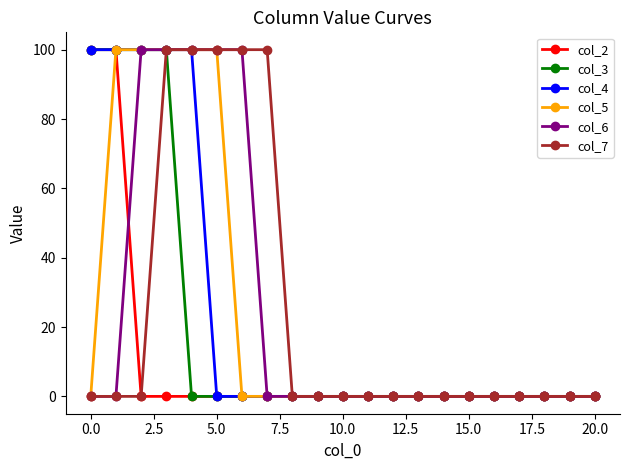

What is the greatest value displayed?

100